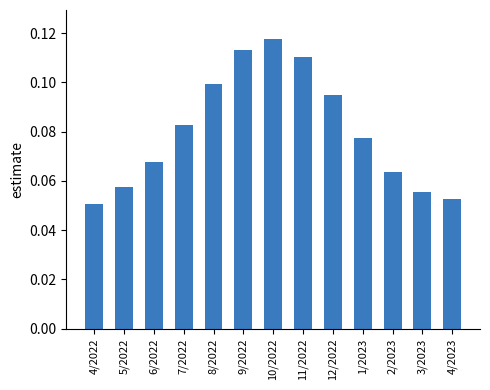

What is the sum of all values?

1.0